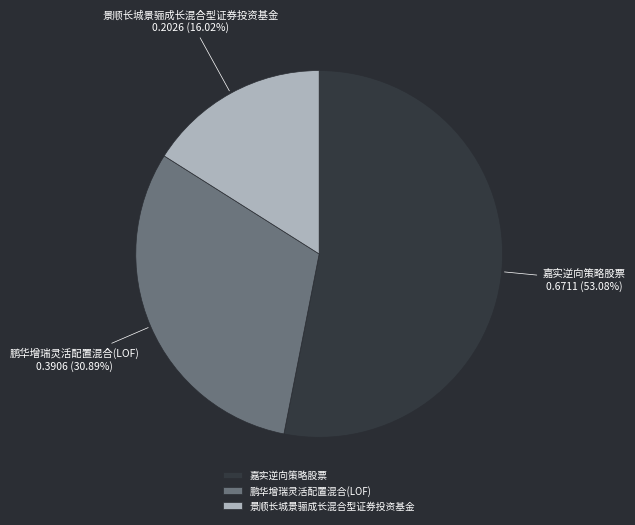

What percentage do 嘉实逆向策略股票 and 景顺长城景骊成长混合型证券投资基金 together represent?

69.1%